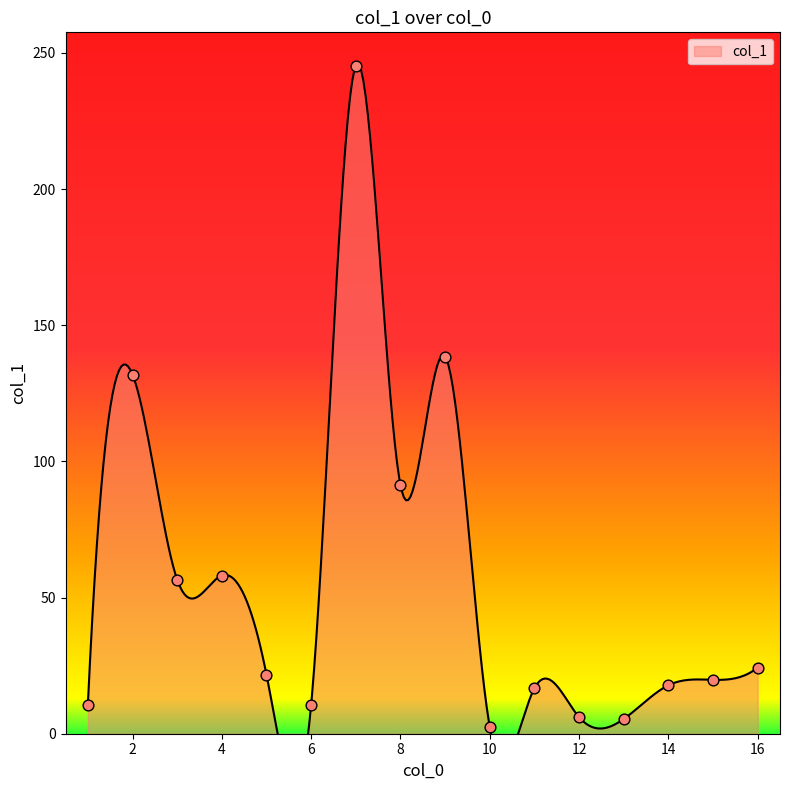

What is the change in value from 8 to 10?

-88.9